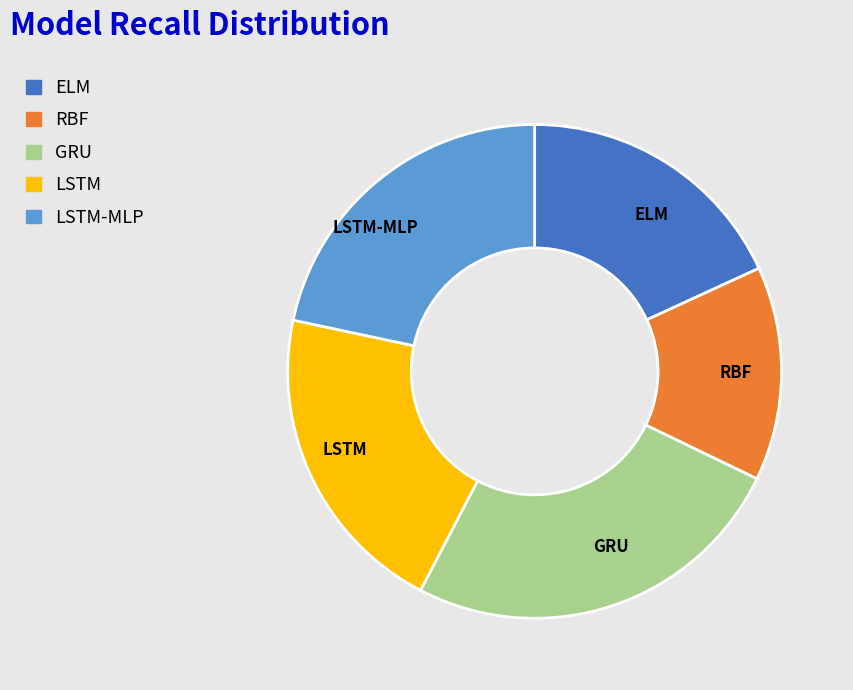

What is the smallest slice in the pie chart?

RBF